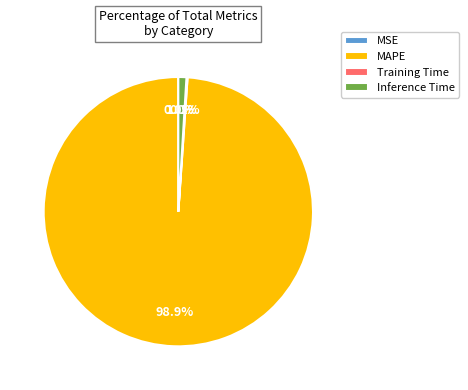

What percentage is NOT represented by Inference Time?

99.0%